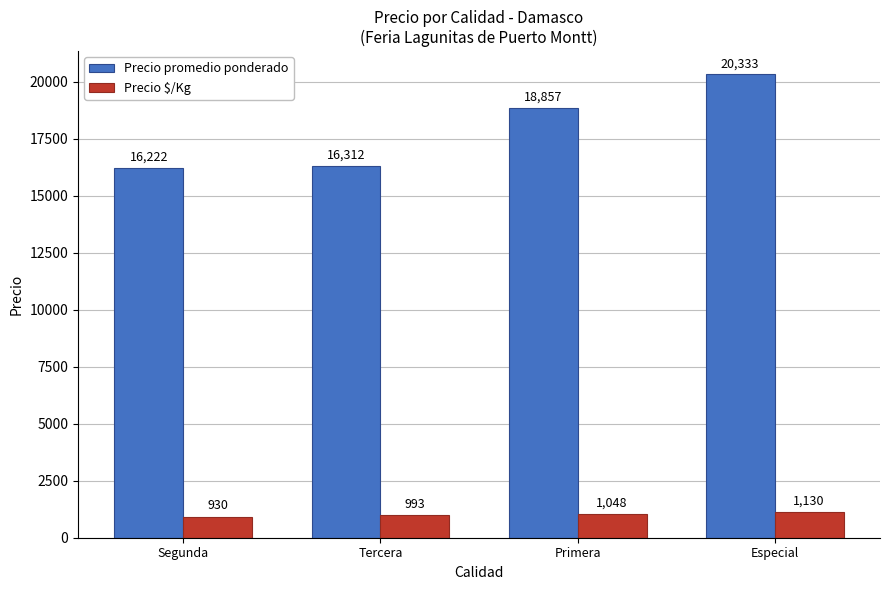

Is it true that Precio promedio ponderado equals 18857 at Primera?

True